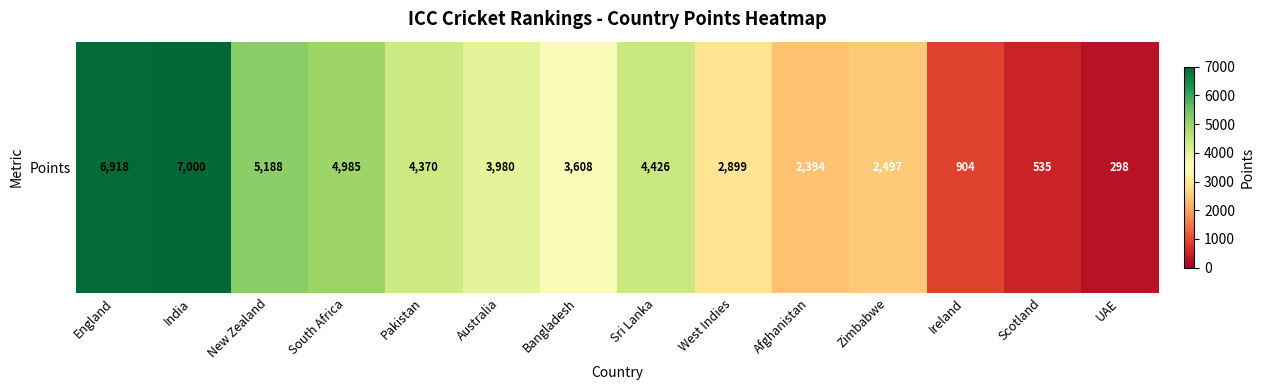

Between South Africa and Zimbabwe, which is larger?

South Africa